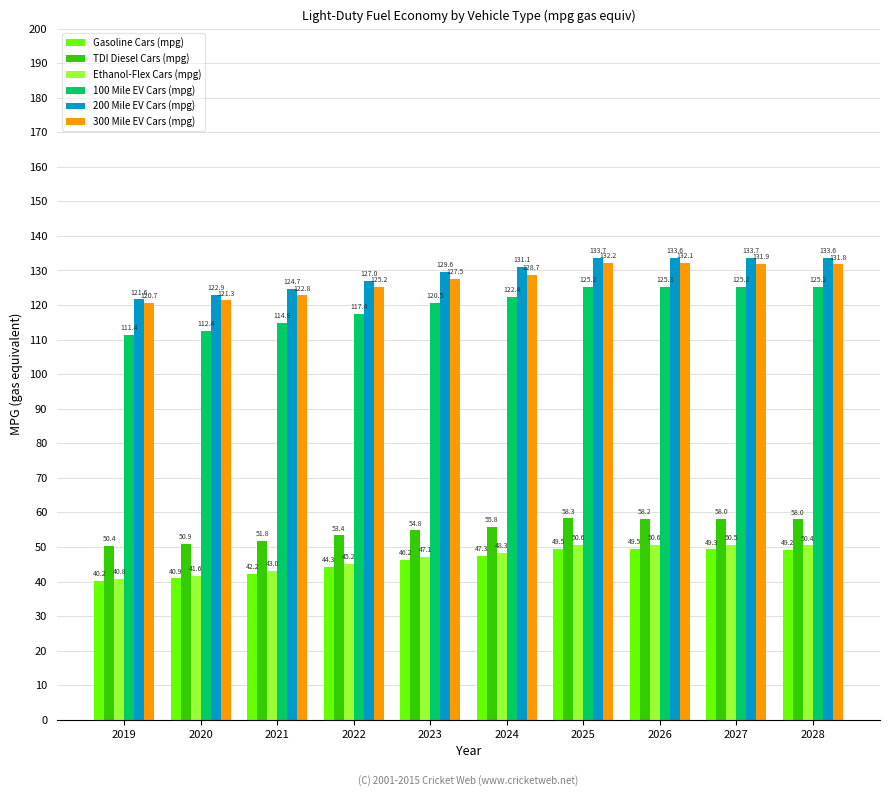

What is the value of the 200 Mile EV Cars (mpg) bar at the 8th from the left?

133.6